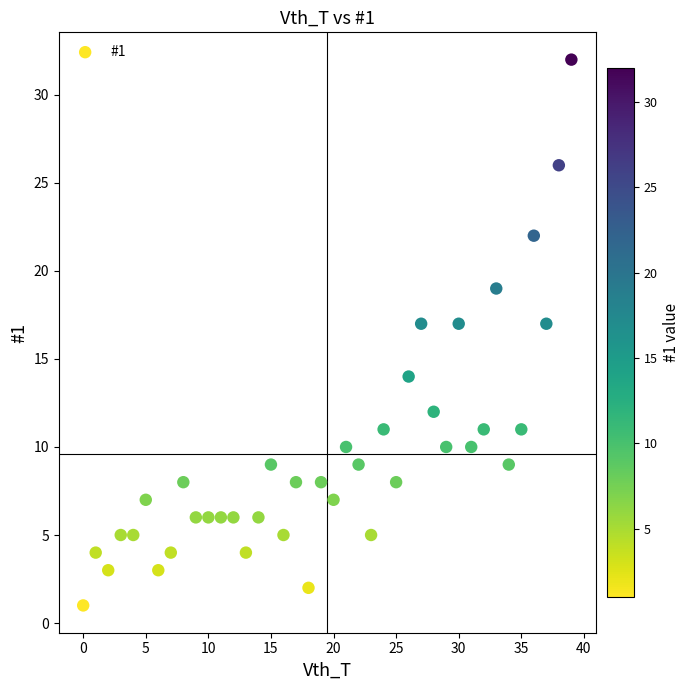

What is the range of Y values (max minus min)?

31